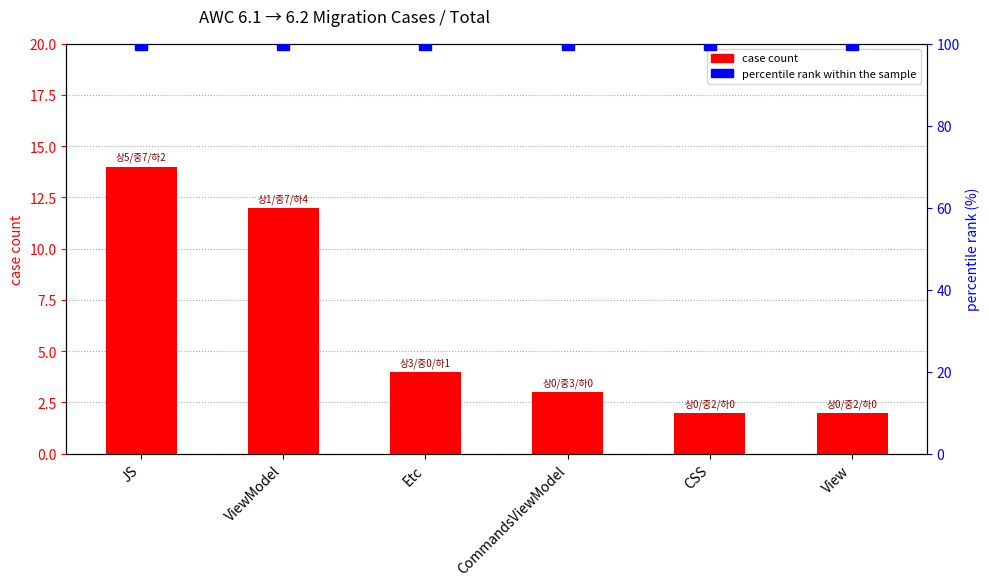

What is the label of the 4th bar from the left?

CommandsViewModel